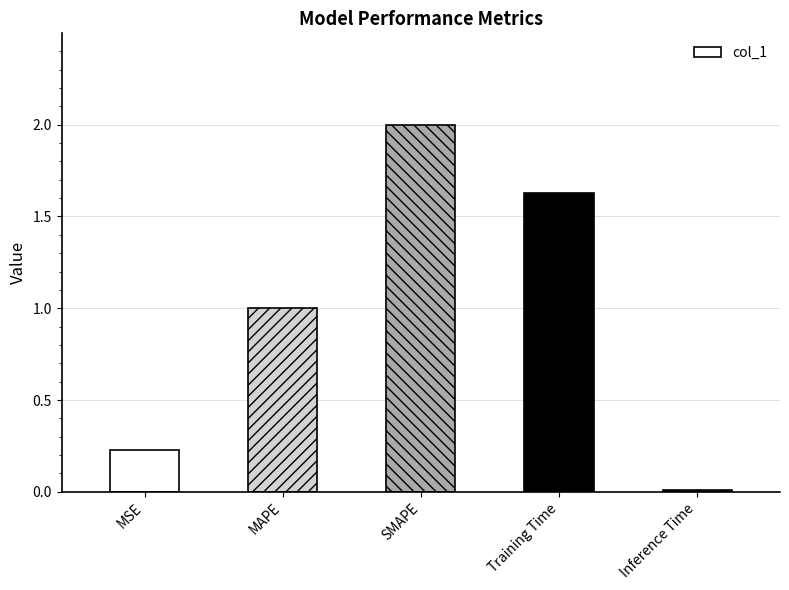

Rank the categories by value from highest to lowest.

SMAPE, Training Time, MAPE, MSE, Inference Time